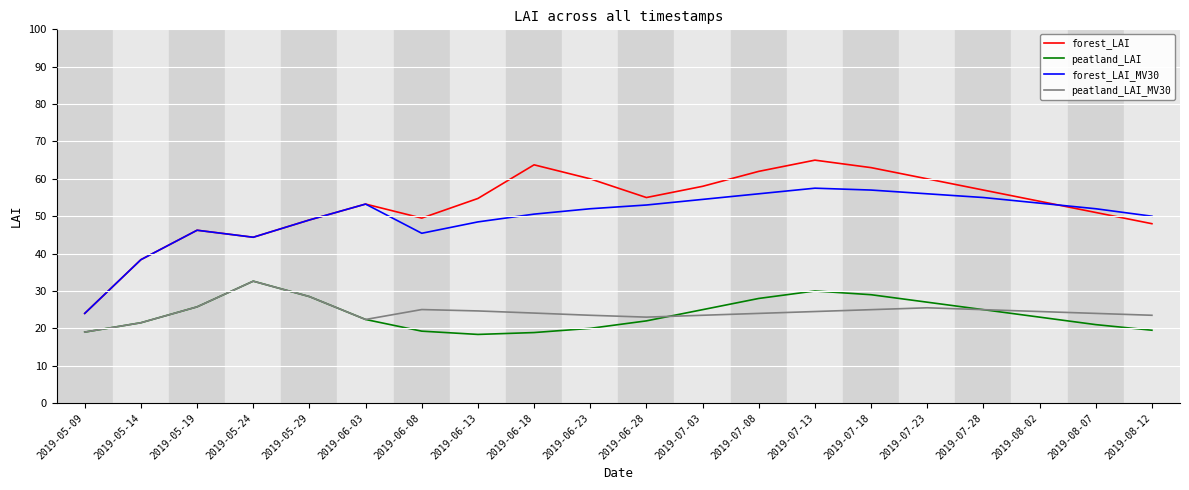

What is the sum of the peatland_LAI_MV30 values at 2019-07-13 and 2019-06-03?

46.9